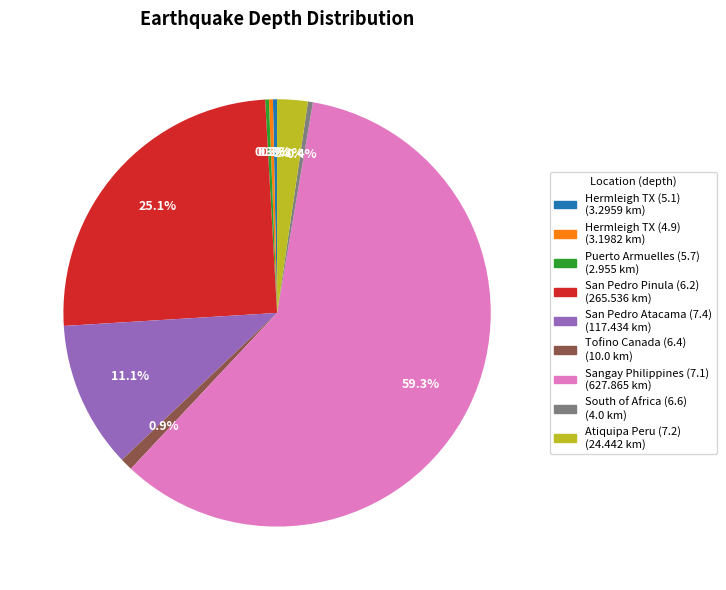

Which category has the biggest portion of the pie?

Sangay Philippines (7.1)